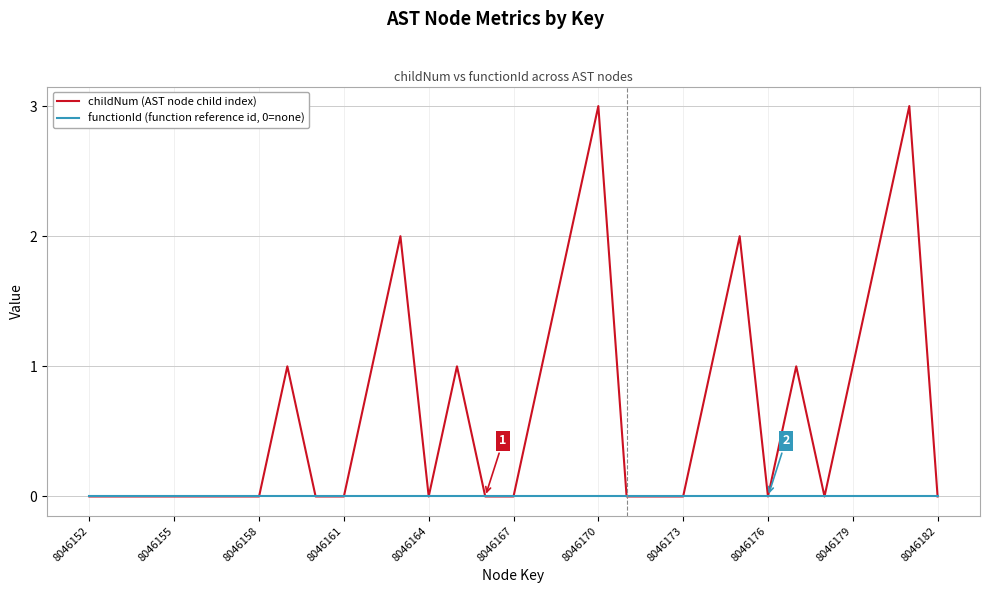

What is the maximum value shown in the chart?

3